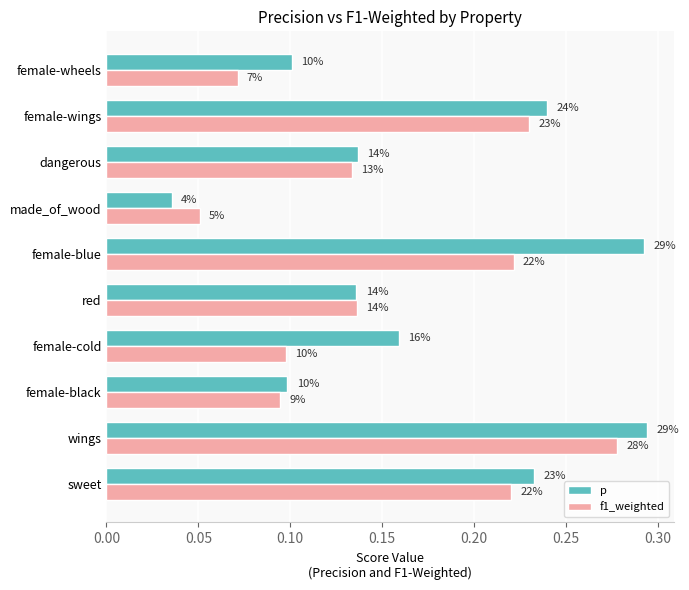

What are all the series names shown in the legend?

p, f1_weighted